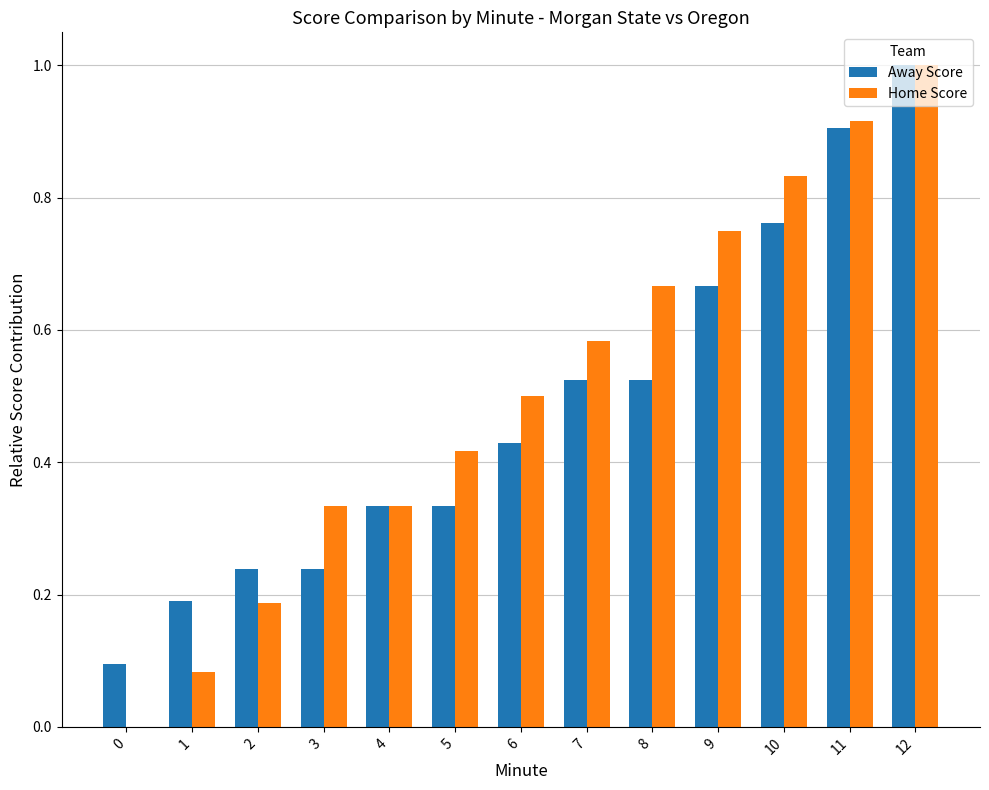

Does the chart contain stacked bars?

No